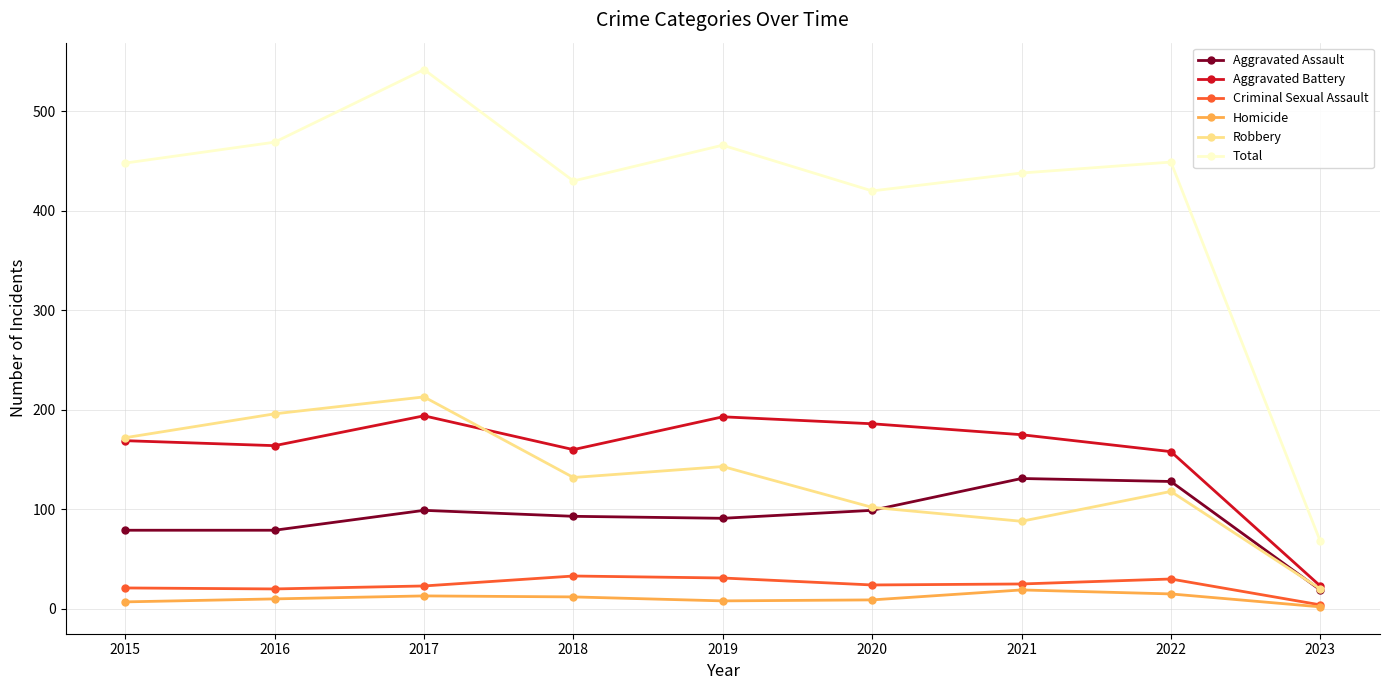

True or false: Aggravated Battery and Homicide cross at least once.

False